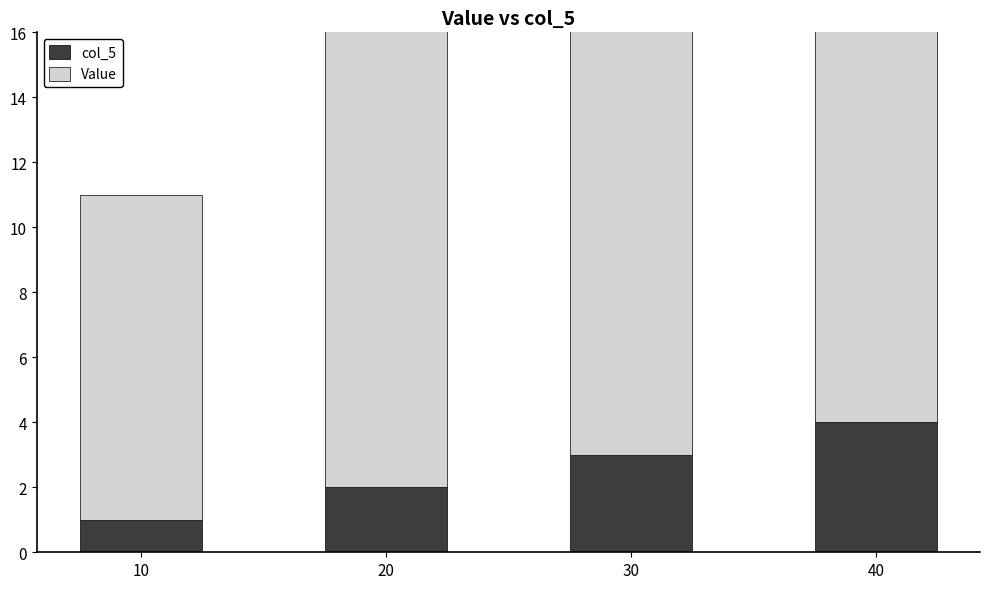

What is the sum of all col_5 values?

10